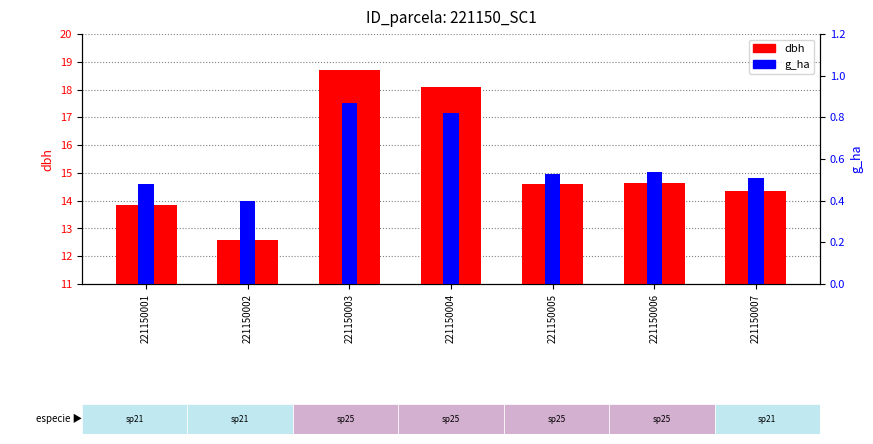

Is it true that dbh equals 28.8 at 221150004?

False